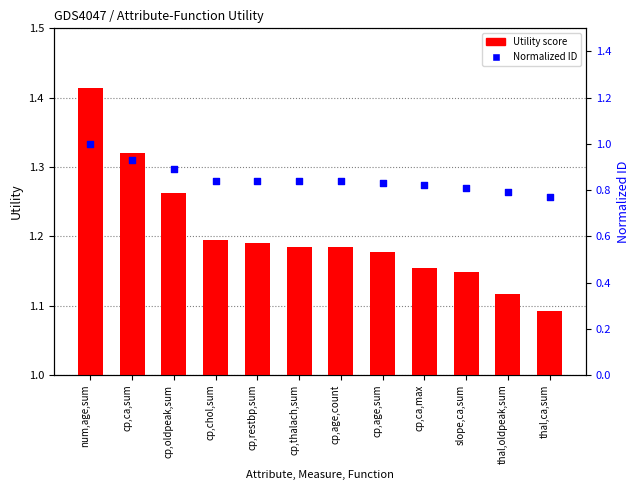

Which series reaches the minimum Y coordinate?

Normalized ID